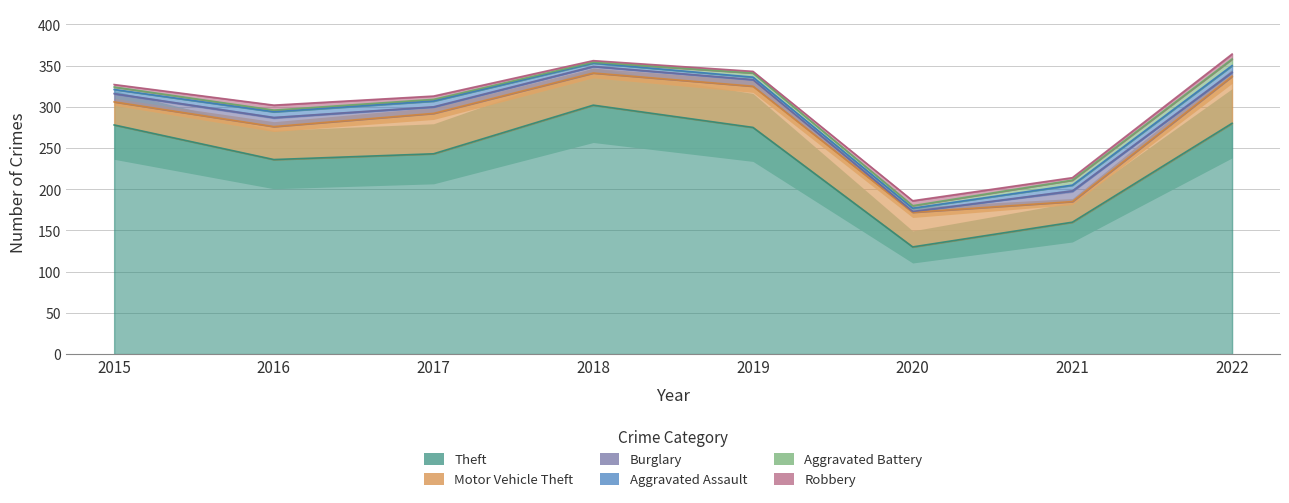

At which category does Theft reach its first local valley?

2016